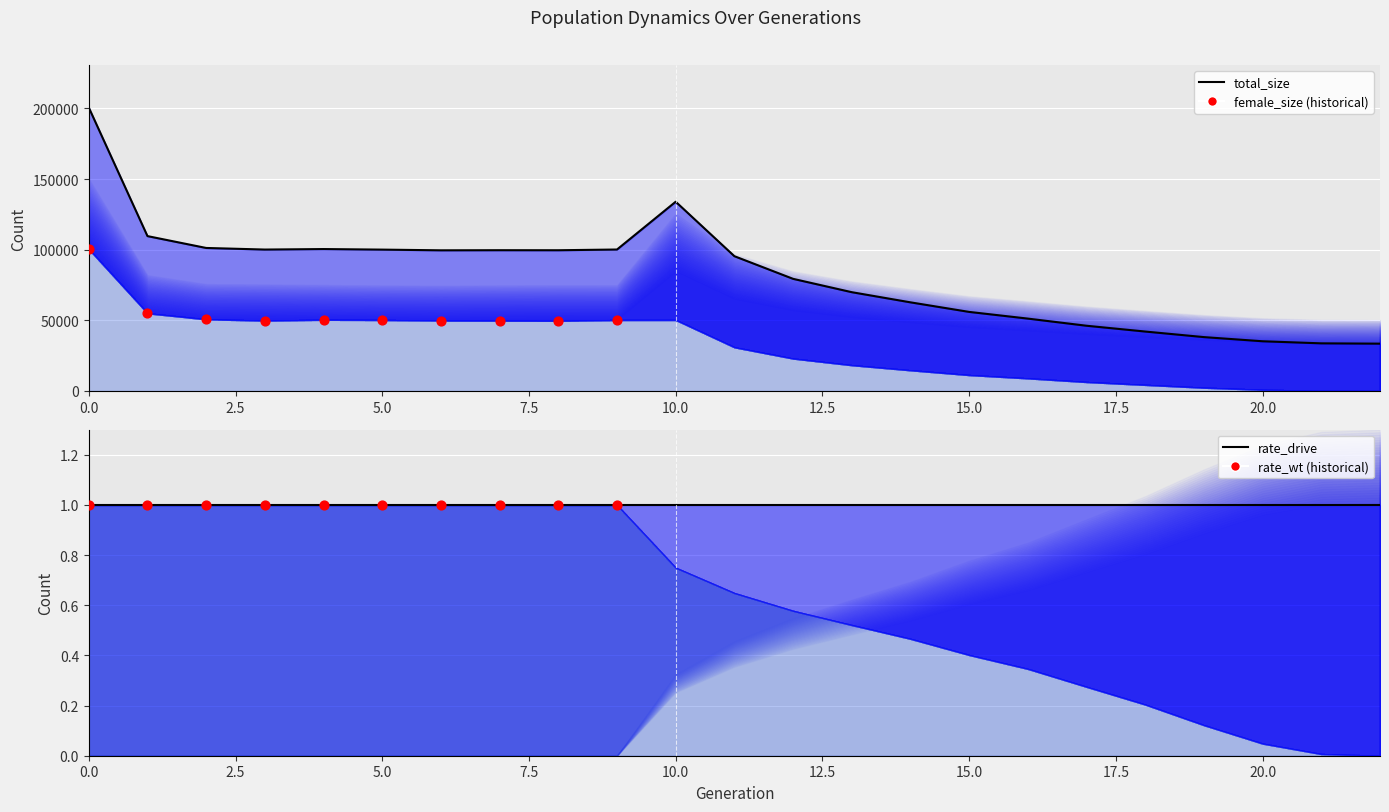

Which series contains the highest Y value?

total_size